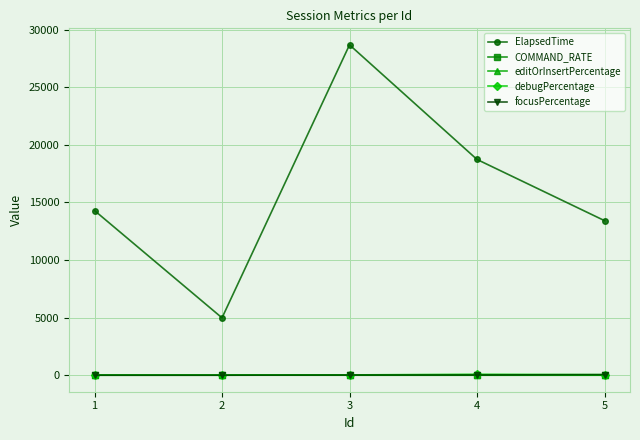

What is the difference between the editOrInsertPercentage values at 5 and 1?

0.6